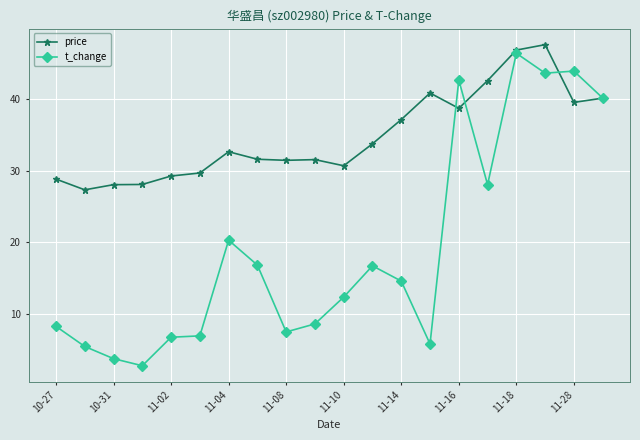

Is this an area chart (filled region under the line)?

No